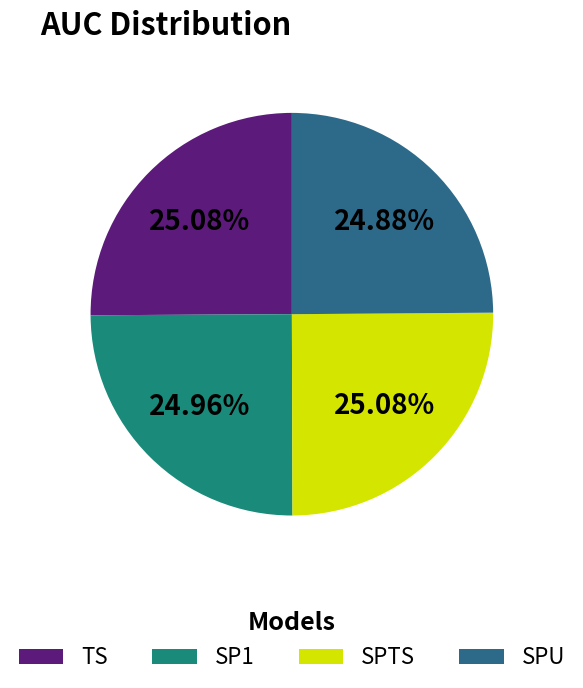

Is SPU the majority of the pie?

No